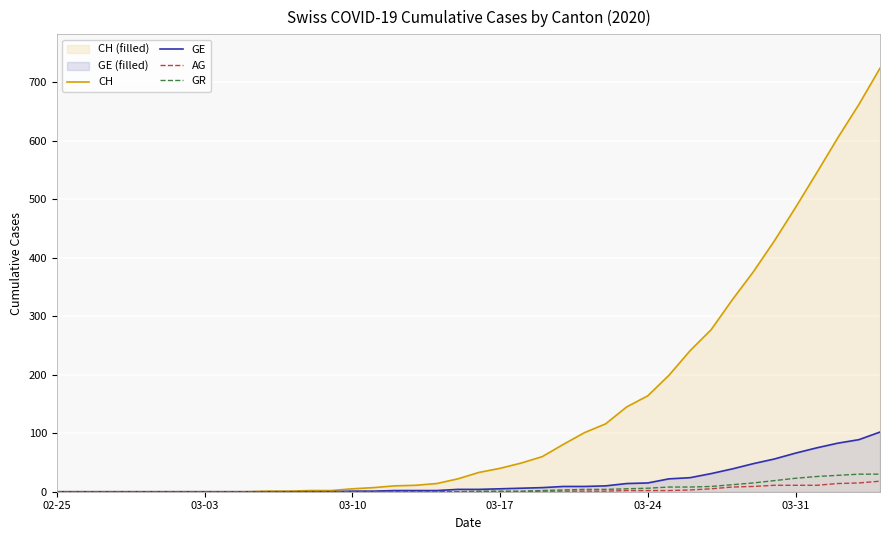

List the series in order of their peak value, highest first.

CH, GE, GR, AG